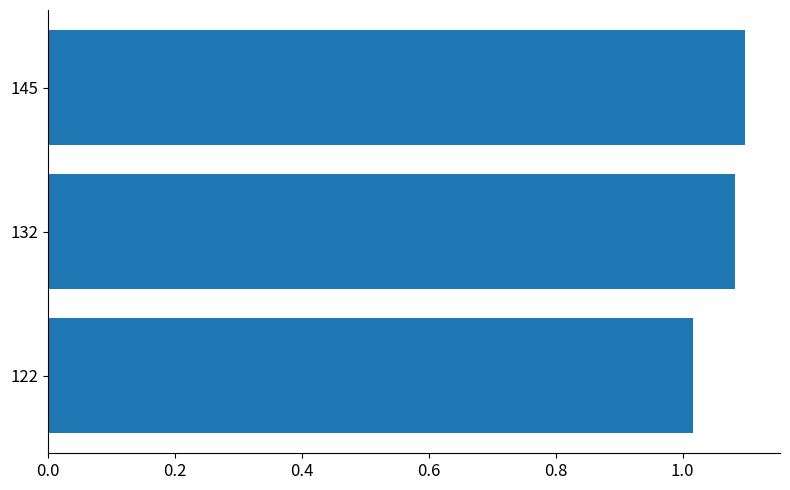

How many series are shown in this chart?

1